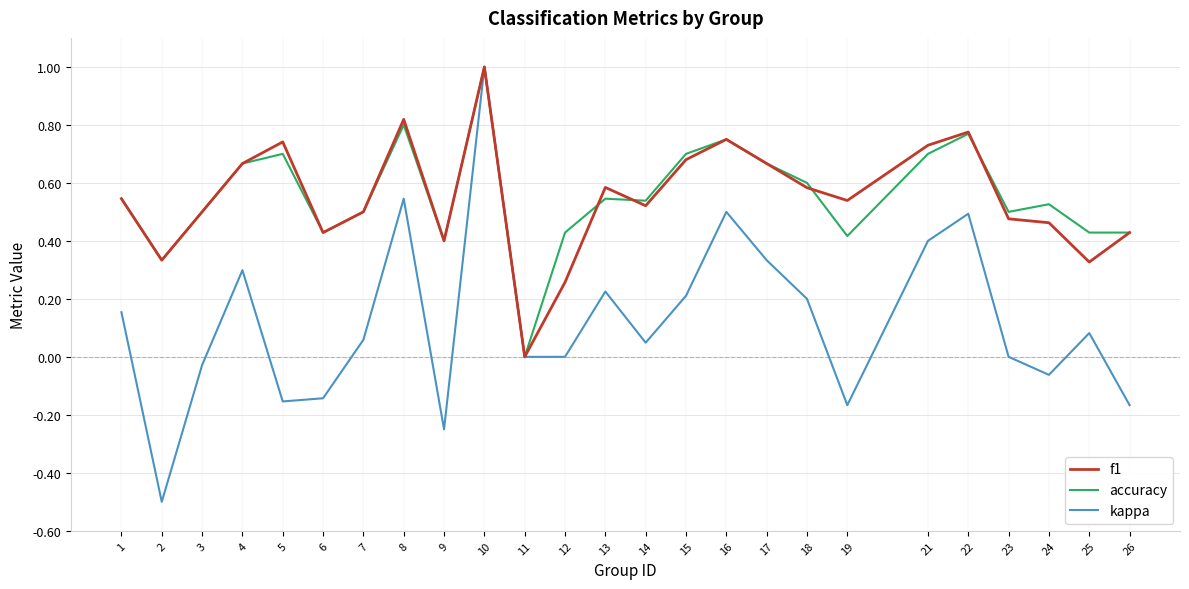

At which category is the sum across all series the highest?

10